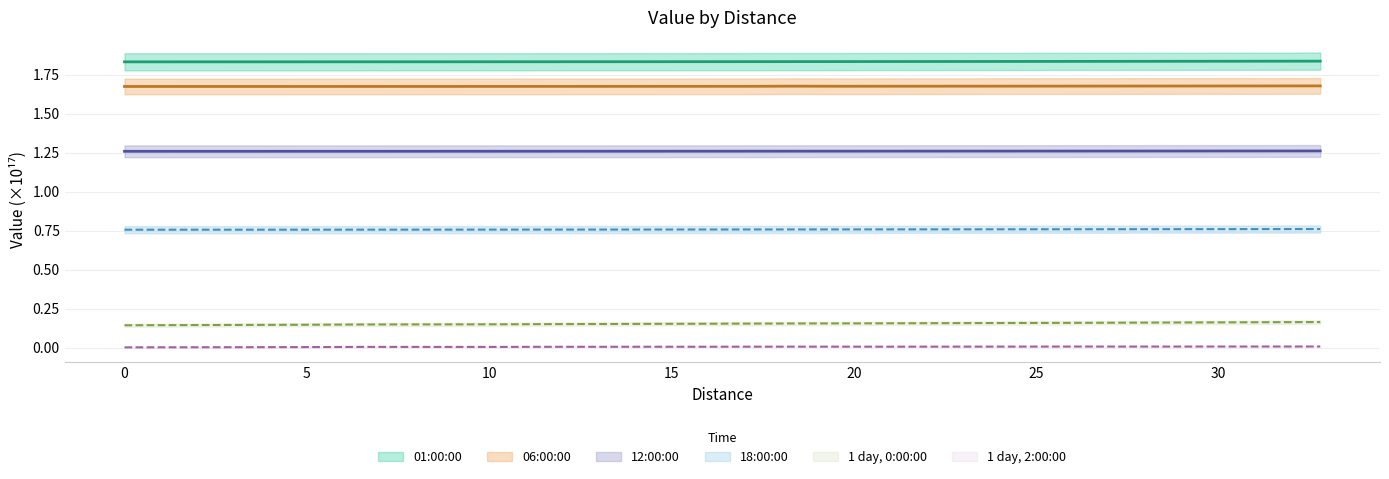

What is the minimum value for 18:00:00?

0.8